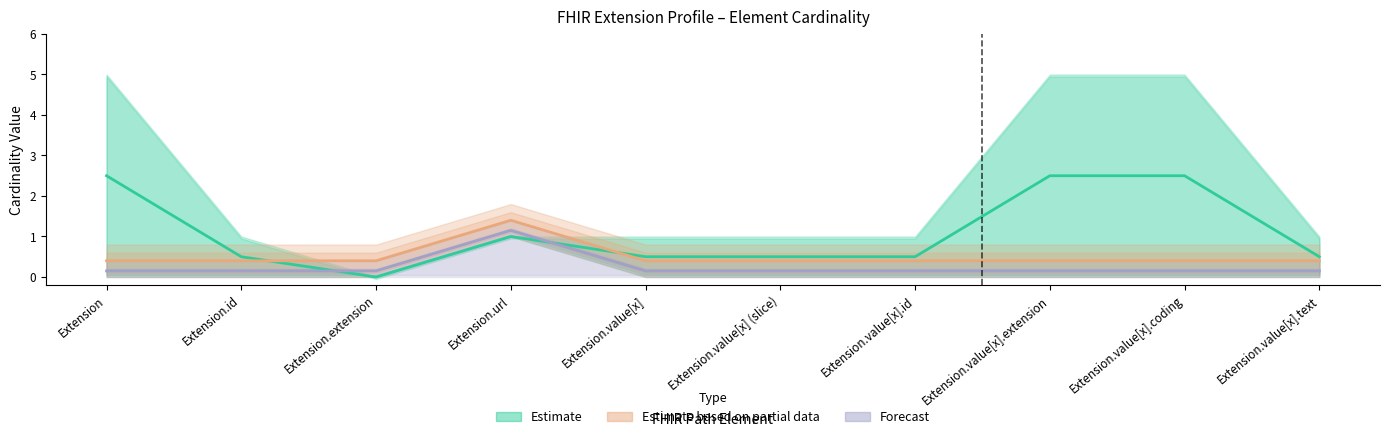

List the series in order of their overall mean, lowest first.

Forecast, Estimate based on partial data, Estimate